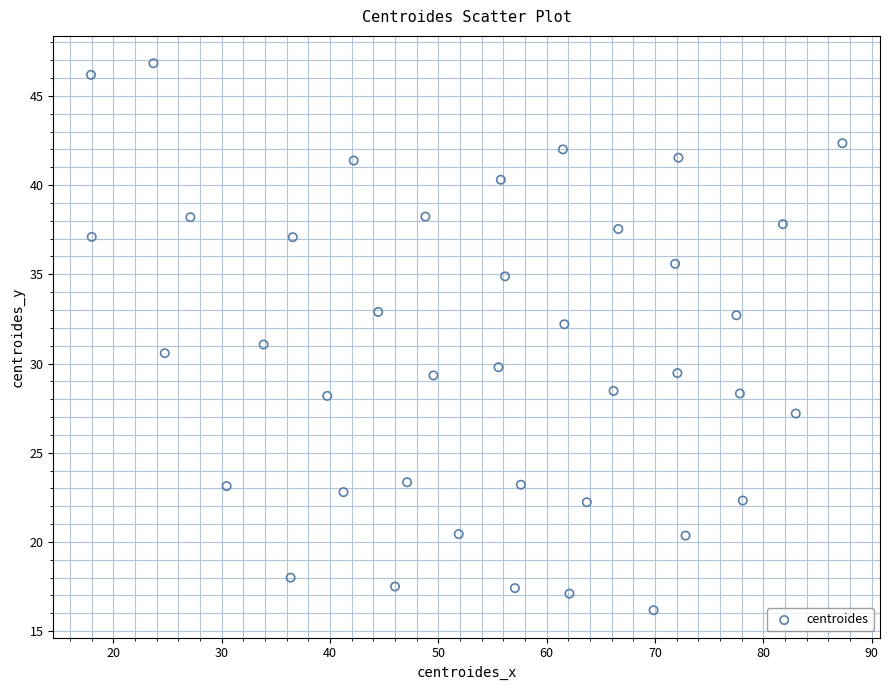

What is the range of Y values (max minus min)?

30.7